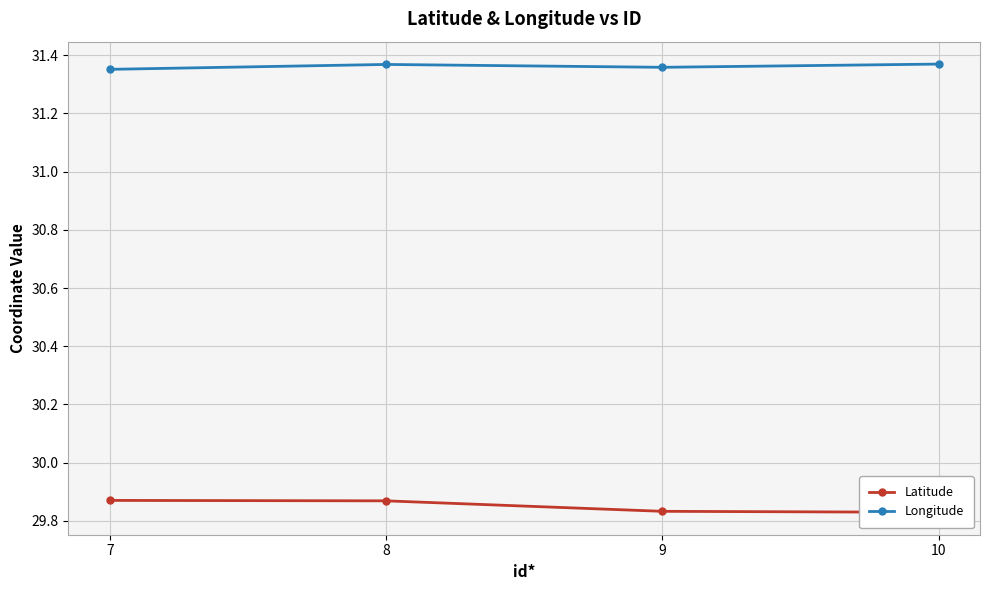

True or false: Longitude has more than 1 points higher than both neighbors.

False